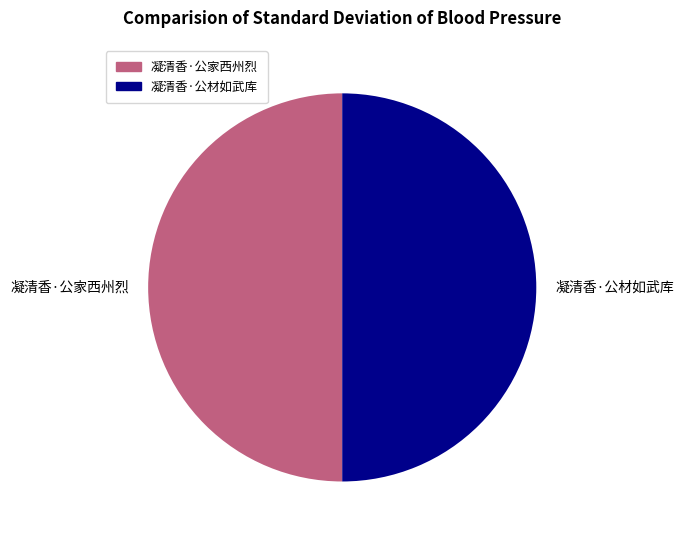

True or false: 凝清香·公家西州烈 accounts for 50% of the total.

True